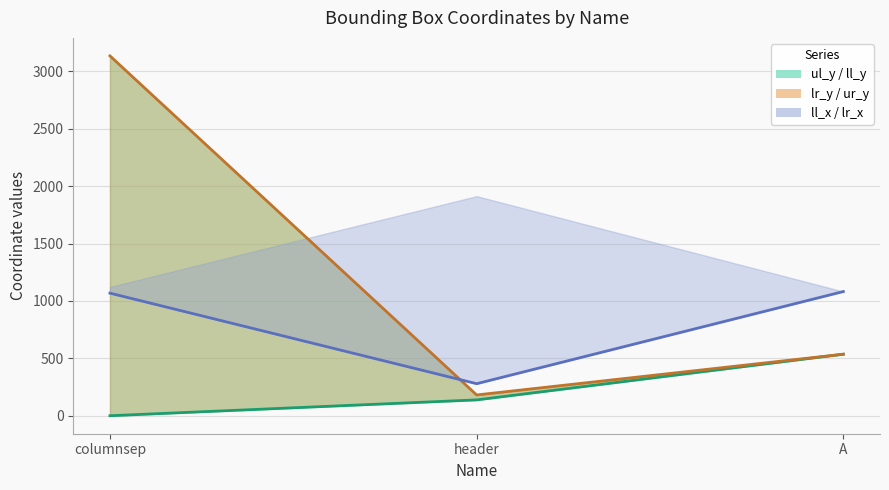

Which series has the largest total across all categories?

lr_y